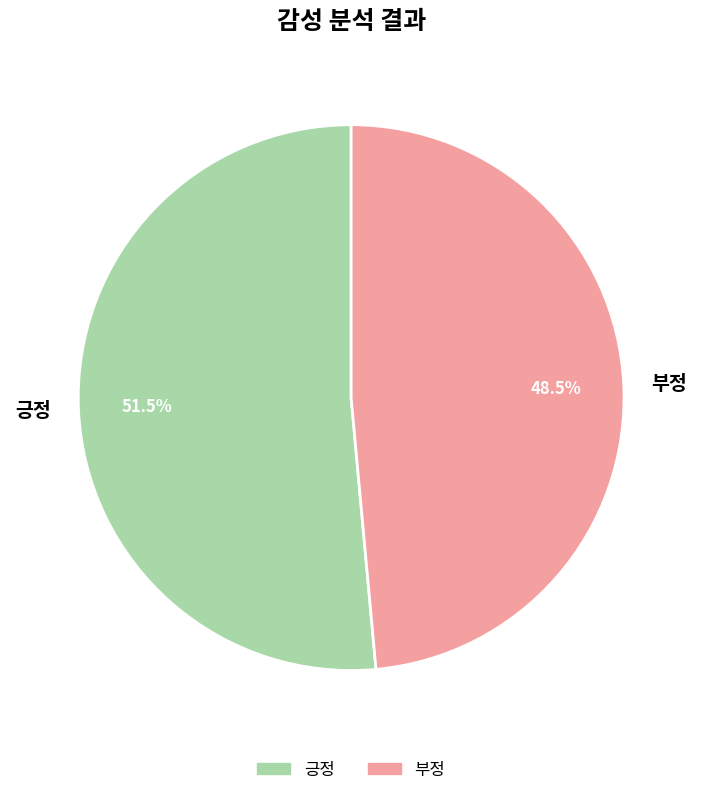

Which category has the smallest portion of the pie?

부정